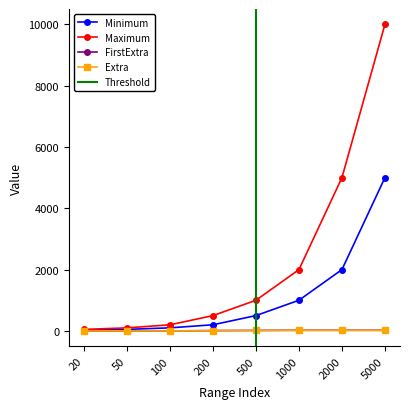

True or false: Maximum has more than 0 points higher than both neighbors.

False